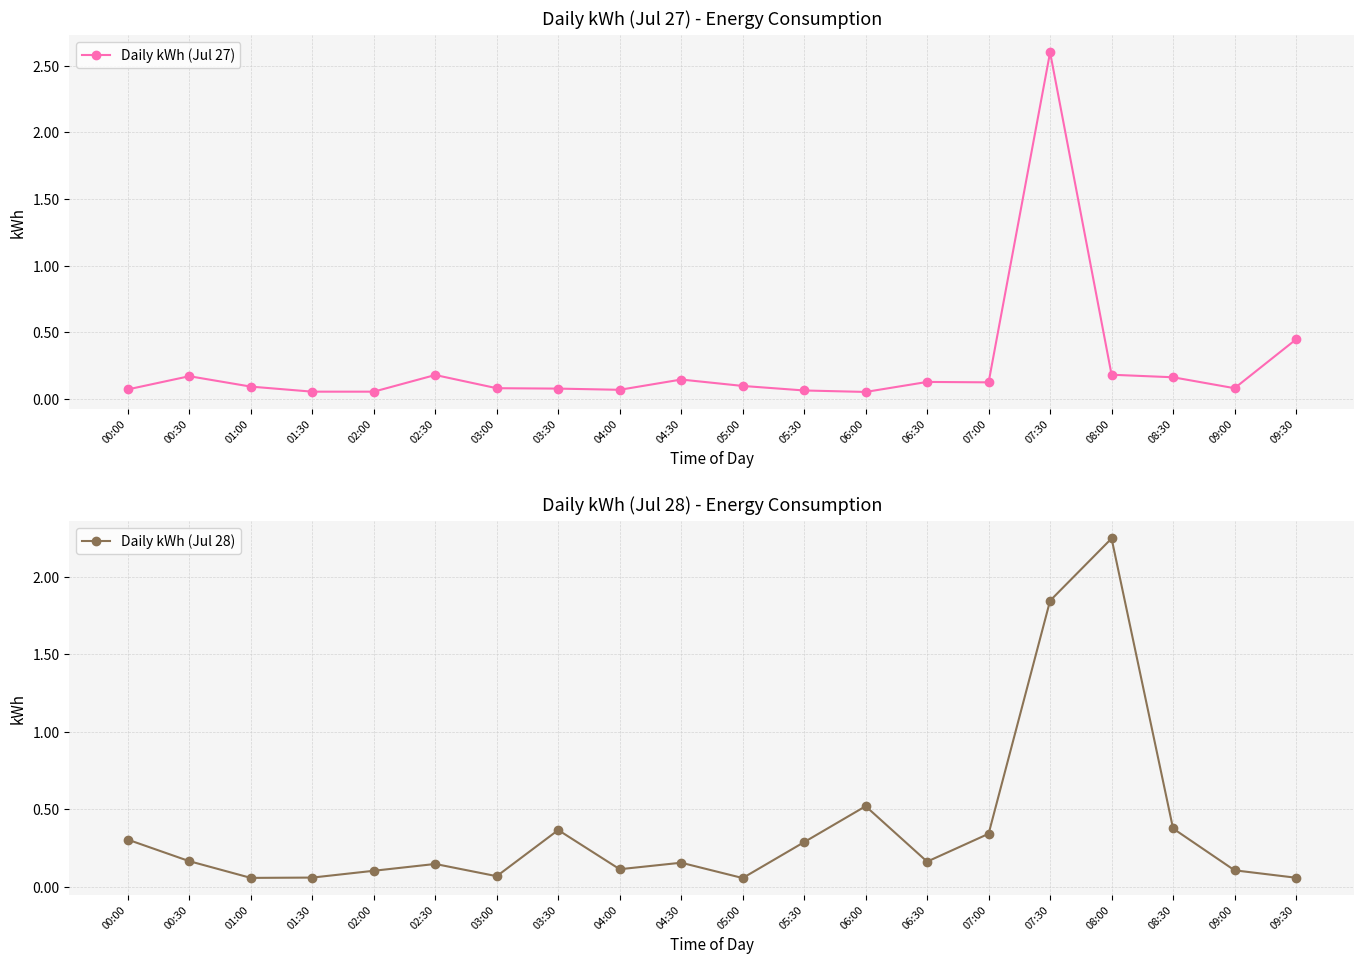

The value of Daily kWh (Jul 28) at 09:00 is 0.1. True or false?

True